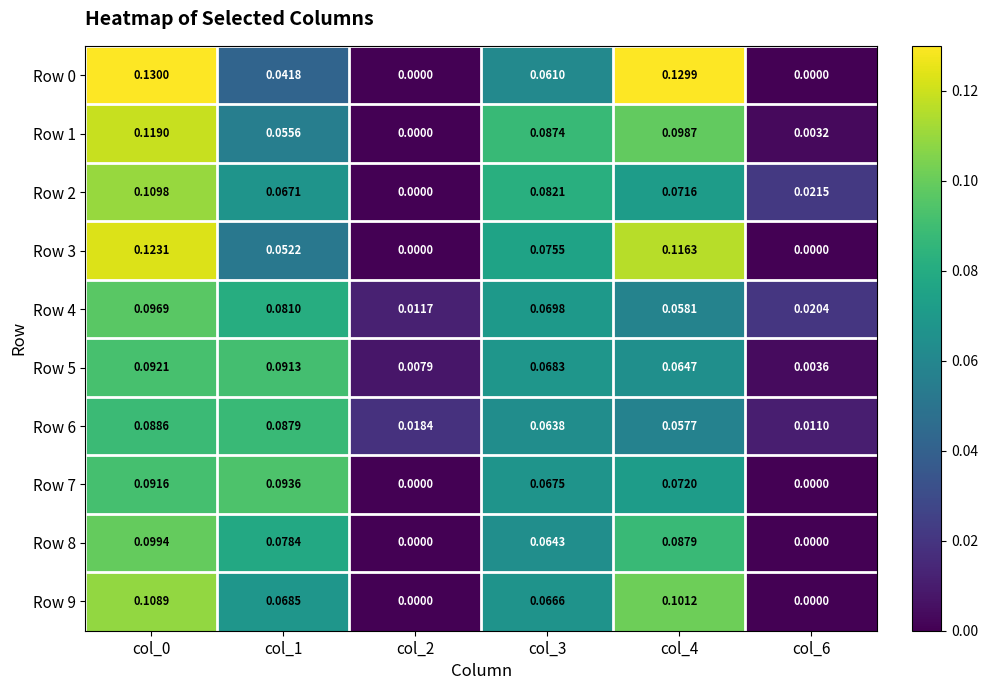

Between col_1 and col_2, which series saw the biggest shift?

Row 7